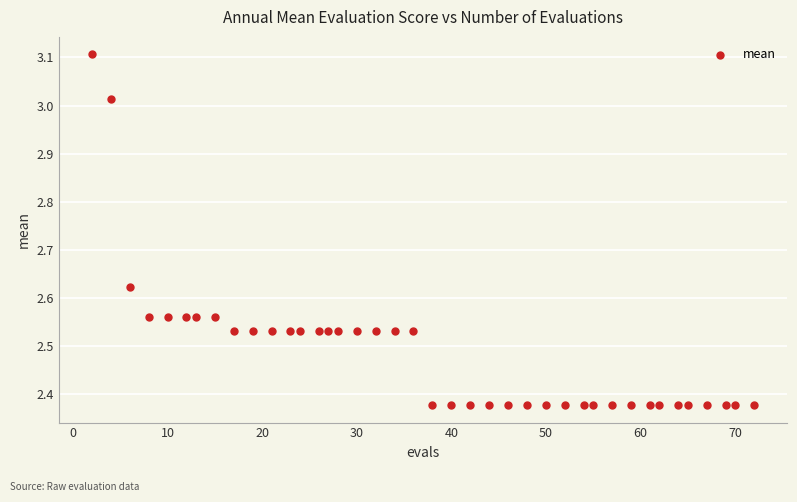

What is the range of X values (max minus min)?

70.0